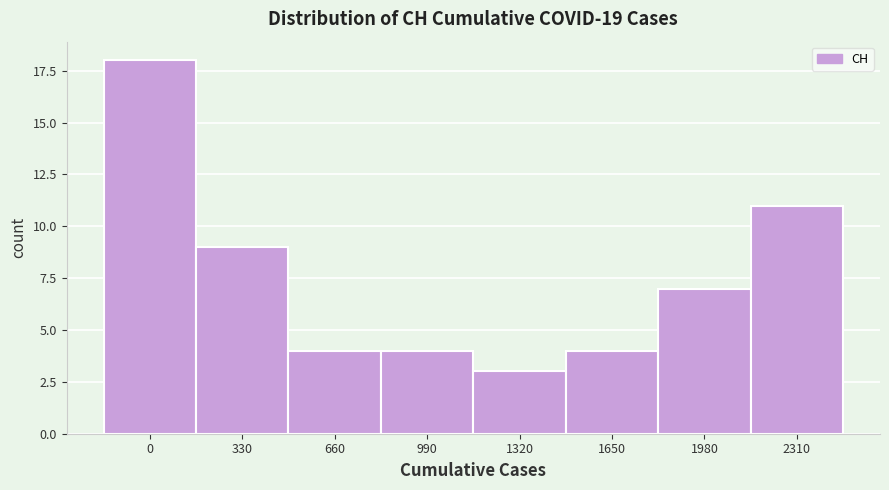

Reading left to right, what are all the values shown in this chart?

0=18	330=9	660=4	990=4	1320=3	1650=4	1980=7	2310=11